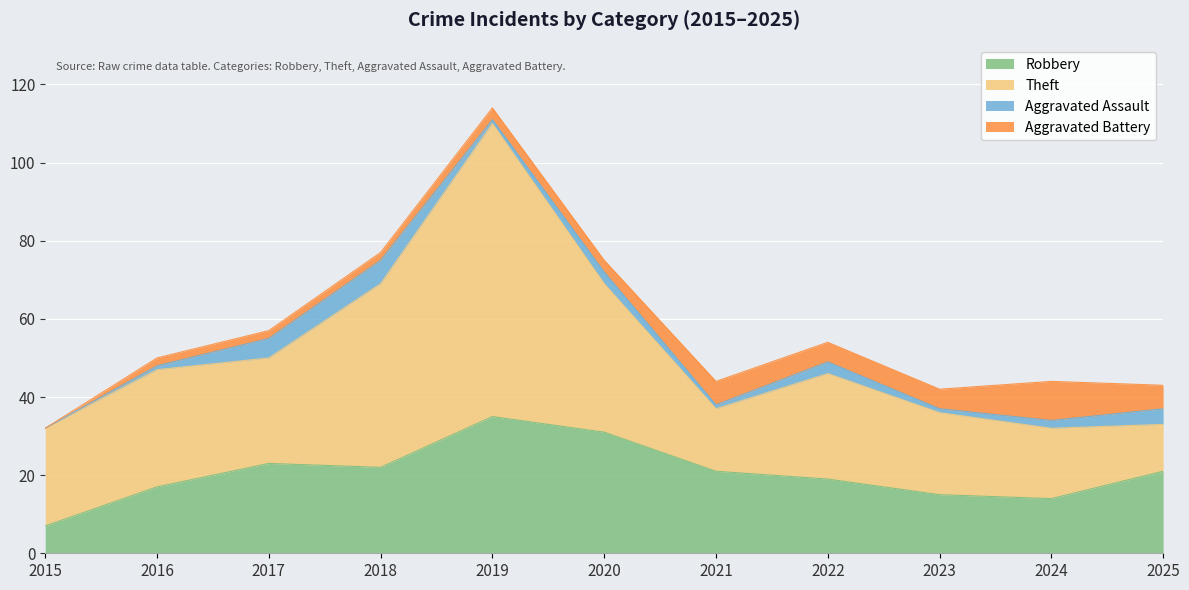

Reading left to right, list all the values displayed in this chart.

Robbery: 2015=7	2016=17	2017=23	2018=22	2019=35	2020=31	2021=21	2022=19	2023=15	2024=14	2025=21
Theft: 2015=25	2016=30	2017=27	2018=47	2019=75	2020=38	2021=16	2022=27	2023=21	2024=18	2025=12
Aggravated Assault: 2015=0	2016=1	2017=5	2018=6	2019=1	2020=3	2021=1	2022=3	2023=1	2024=2	2025=4
Aggravated Battery: 2015=0	2016=2	2017=2	2018=2	2019=3	2020=3	2021=6	2022=5	2023=5	2024=10	2025=6